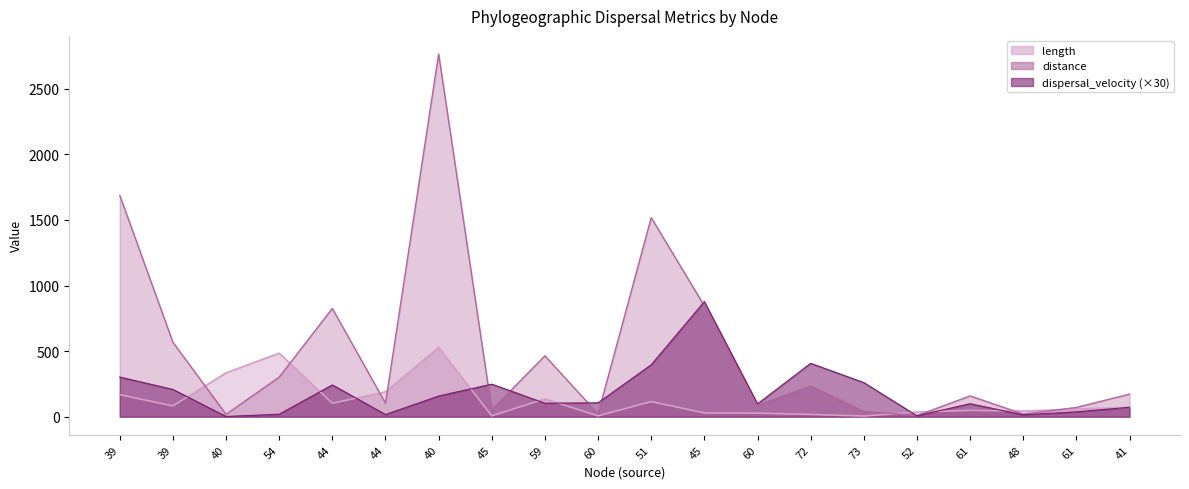

Reading left to right, extract all data points from this chart.

length: 167.5	82.0	334.2	484.2	102.2	189.3	527.1	6.4	135.7	6.1	115.0	28.9	26.8	17.2	4.7	35.2	48.0	43.1	57.5	72.0
distance: 1687.7	567.6	17.7	301.9	825.2	102.4	2764.8	52.5	463.7	21.3	1517.8	844.4	87.2	233.2	41.0	7.6	158.2	19.7	70.2	171.9
dispersal_velocity: 302.2	207.6	1.6	18.7	242.3	16.2	157.4	248.0	102.5	105.6	395.9	877.5	97.6	406.6	260.0	6.5	98.9	13.7	36.6	71.6